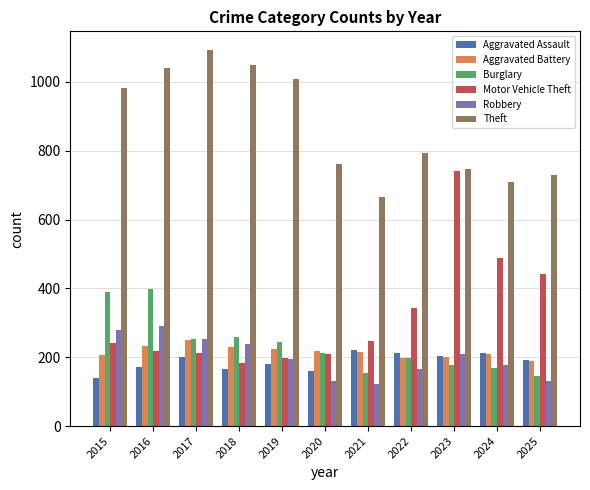

What is the difference between the highest and lowest values at 2018?

884